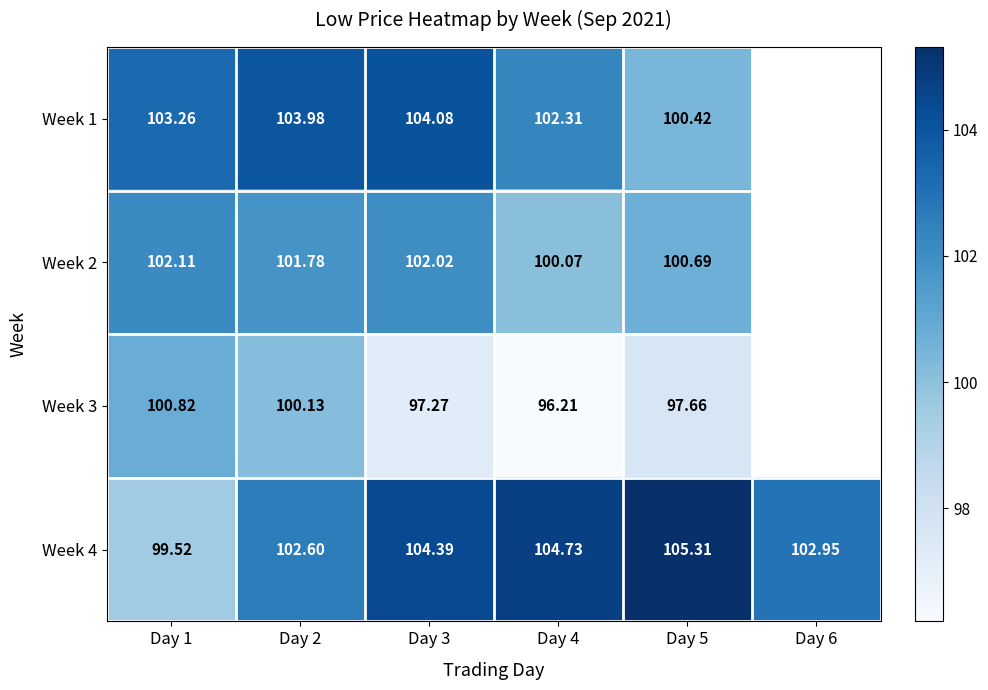

Is the value of Week 4 at Day 2 greater than the value of Week 1 at Day 5?

Yes